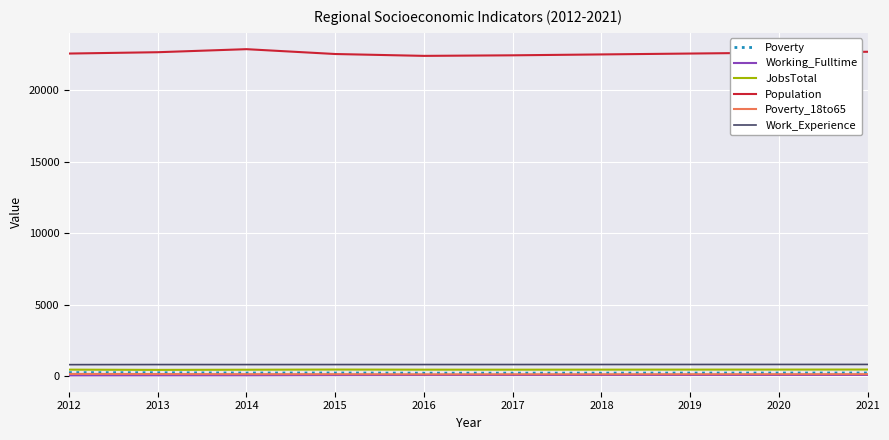

Read the Working_Fulltime value at 2015.

54